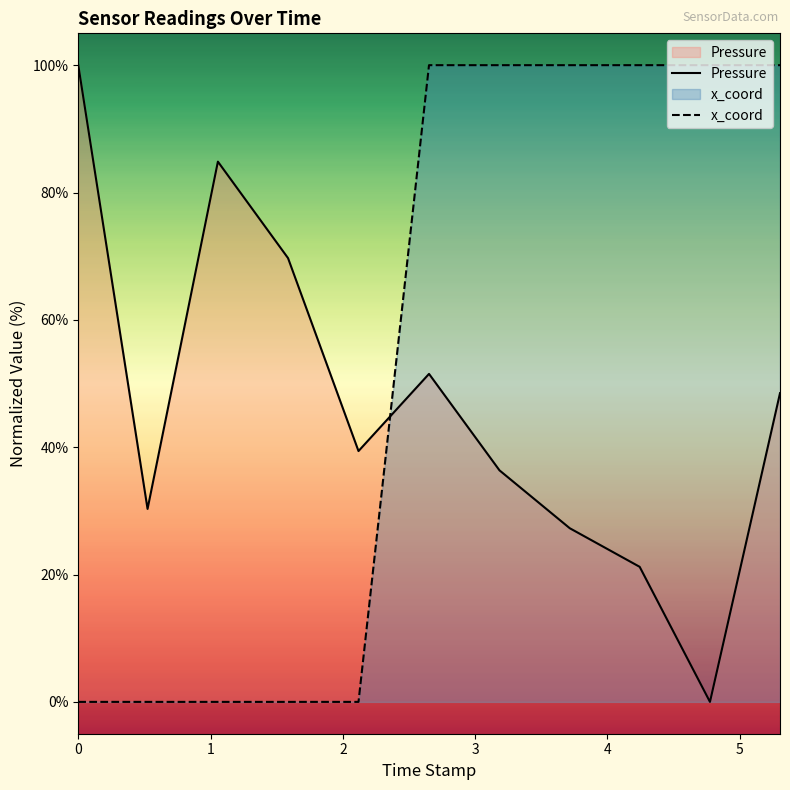

Which series has the largest total across all categories?

x_coord